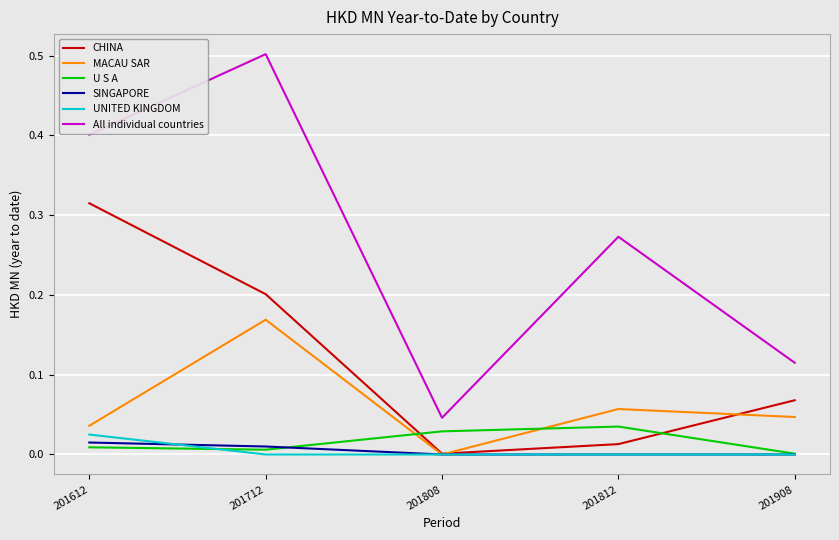

The value of MACAU SAR at 201712 is 0.2. True or false?

True